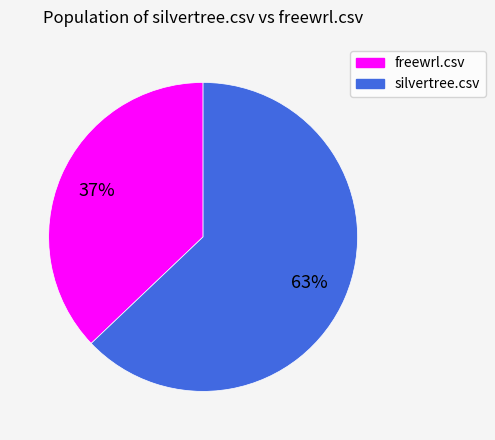

True or false: freewrl.csv accounts for 22% of the total.

False